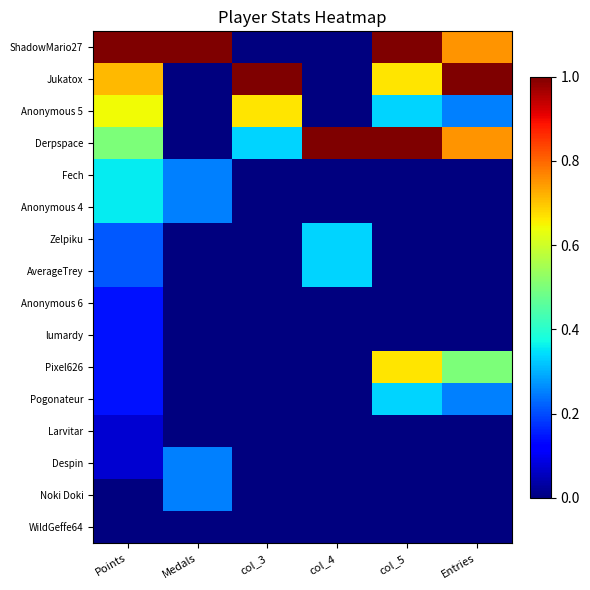

Reading left to right, list all the values displayed in this chart.

ShadowMario27: Points=1.0	Medals=1.0	col_3=0.0	col_4=0.0	col_5=1.0	Entries=0.8
Jukatox: Points=0.7	Medals=0.0	col_3=1.0	col_4=0.0	col_5=0.7	Entries=1.0
Anonymous 5: Points=0.6	Medals=0.0	col_3=0.7	col_4=0.0	col_5=0.3	Entries=0.2
Derpspace: Points=0.5	Medals=0.0	col_3=0.3	col_4=1.0	col_5=1.0	Entries=0.8
Fech: Points=0.4	Medals=0.2	col_3=0.0	col_4=0.0	col_5=0.0	Entries=0.0
Anonymous 4: Points=0.4	Medals=0.2	col_3=0.0	col_4=0.0	col_5=0.0	Entries=0.0
Zelpiku: Points=0.2	Medals=0.0	col_3=0.0	col_4=0.3	col_5=0.0	Entries=0.0
AverageTrey: Points=0.2	Medals=0.0	col_3=0.0	col_4=0.3	col_5=0.0	Entries=0.0
Anonymous 6: Points=0.1	Medals=0.0	col_3=0.0	col_4=0.0	col_5=0.0	Entries=0.0
lumardy: Points=0.1	Medals=0.0	col_3=0.0	col_4=0.0	col_5=0.0	Entries=0.0
Pixel626: Points=0.1	Medals=0.0	col_3=0.0	col_4=0.0	col_5=0.7	Entries=0.5
Pogonateur: Points=0.1	Medals=0.0	col_3=0.0	col_4=0.0	col_5=0.3	Entries=0.2
Larvitar: Points=0.1	Medals=0.0	col_3=0.0	col_4=0.0	col_5=0.0	Entries=0.0
Despin: Points=0.1	Medals=0.2	col_3=0.0	col_4=0.0	col_5=0.0	Entries=0.0
Noki Doki: Points=0.0	Medals=0.2	col_3=0.0	col_4=0.0	col_5=0.0	Entries=0.0
WildGeffe64: Points=0.0	Medals=0.0	col_3=0.0	col_4=0.0	col_5=0.0	Entries=0.0